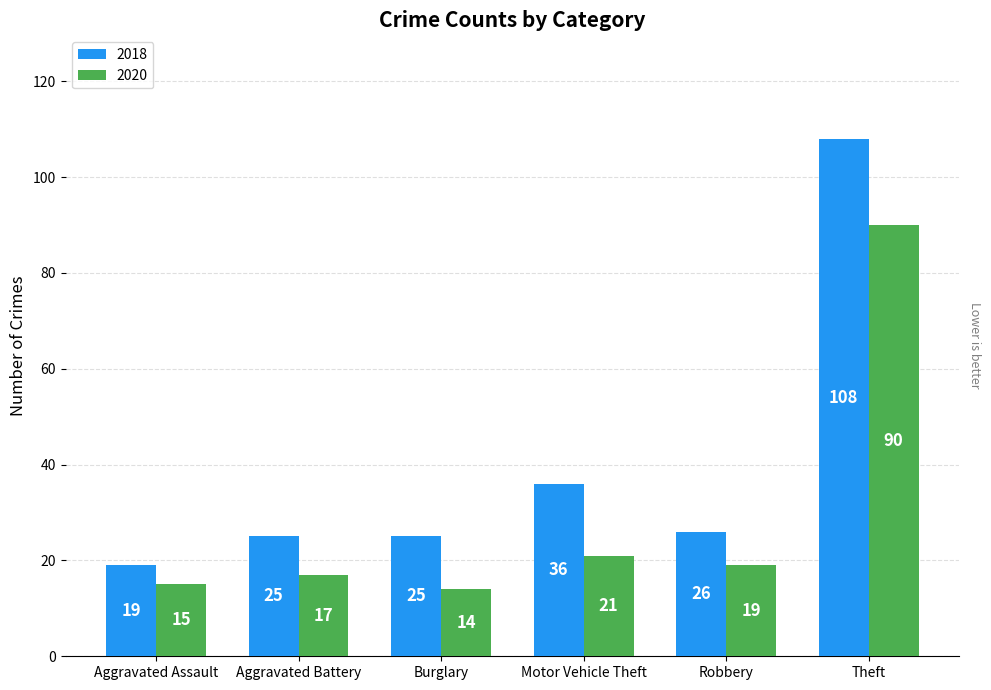

Rank the series at Theft from lowest to highest value.

2020, 2018